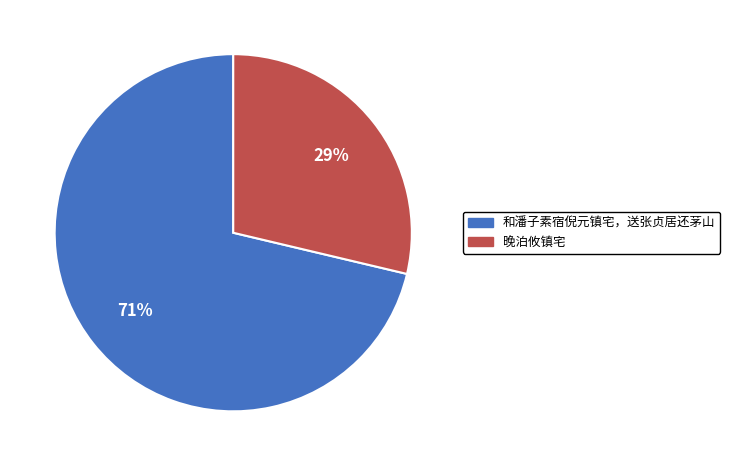

The 晚泊攸镇宅 slice represents 29% of the pie. True or false?

True